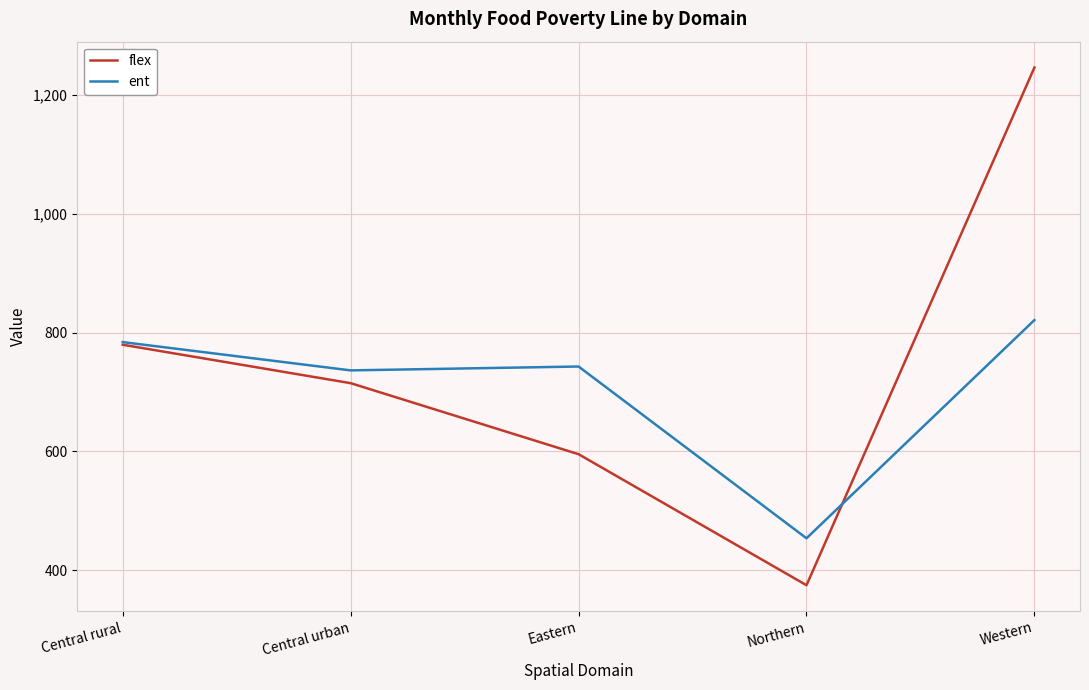

What position from the left is Eastern?

3